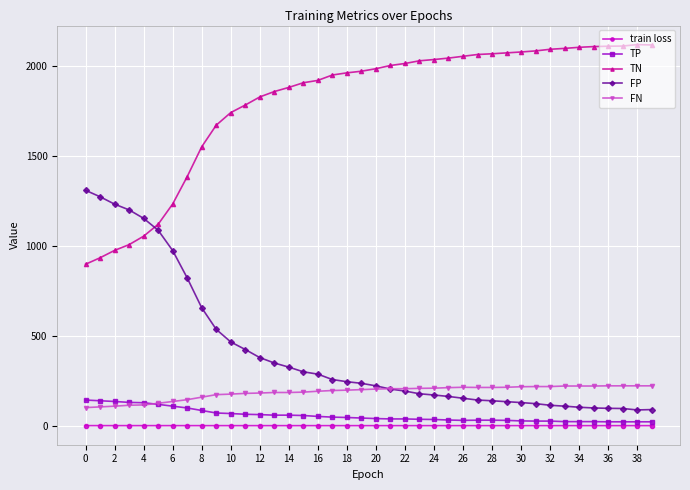

At how many categories does at least one series exceed 871?

40